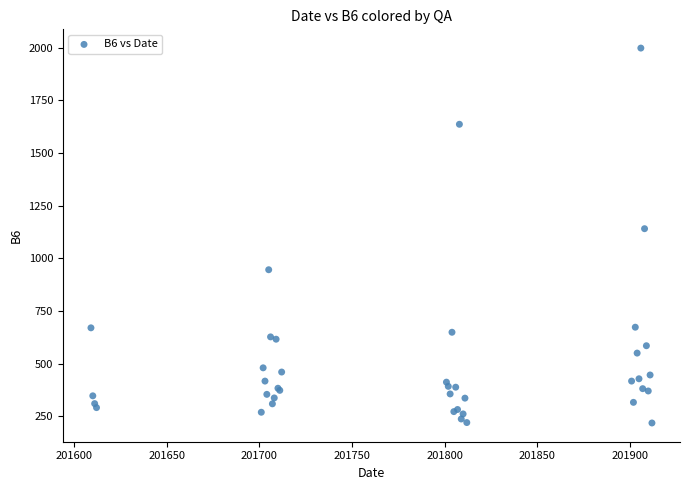

What Y value in the scatter plot is closest to 1108?

1141